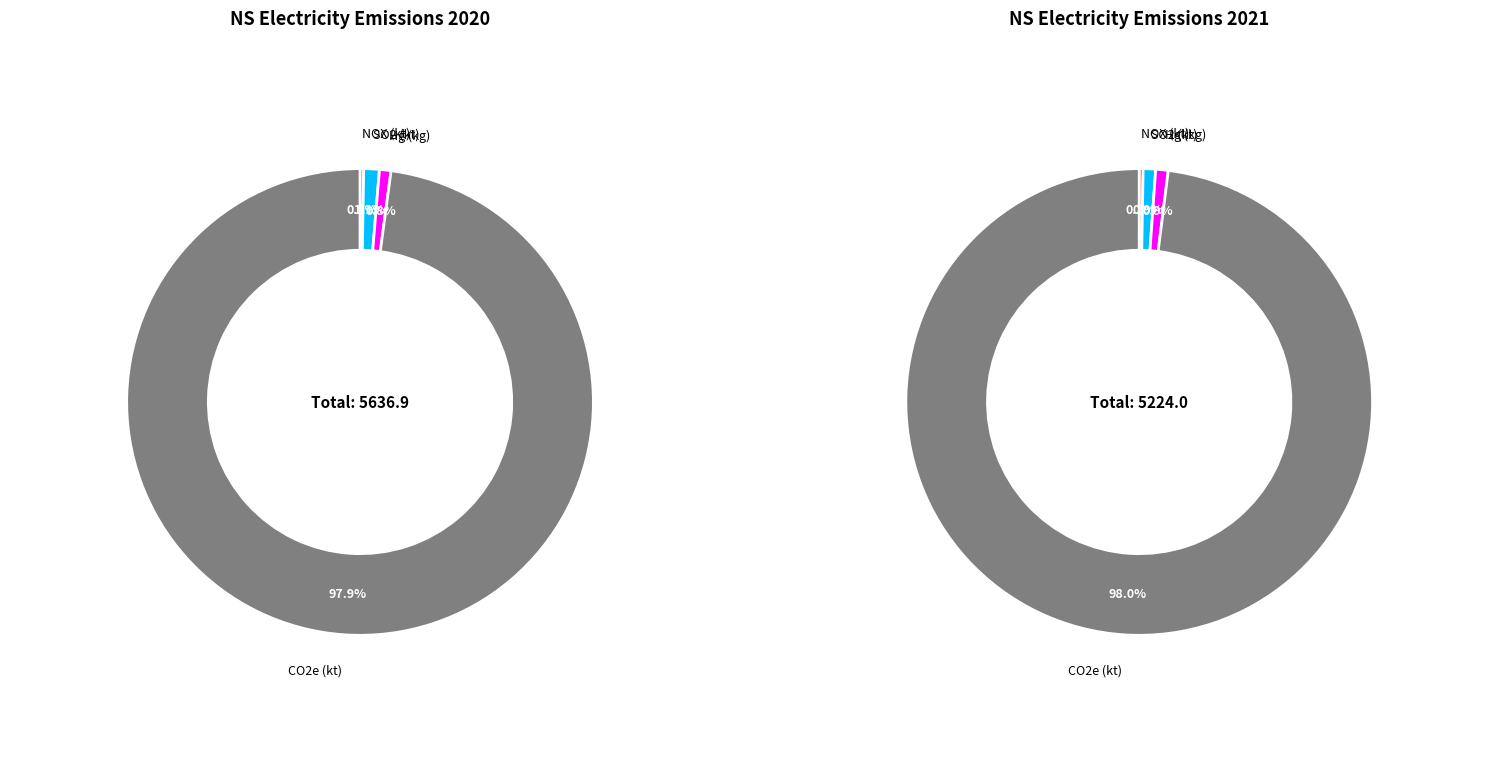

Combined, what portion of the pie is Hg (kg) and NOX (kt)?

1.0%